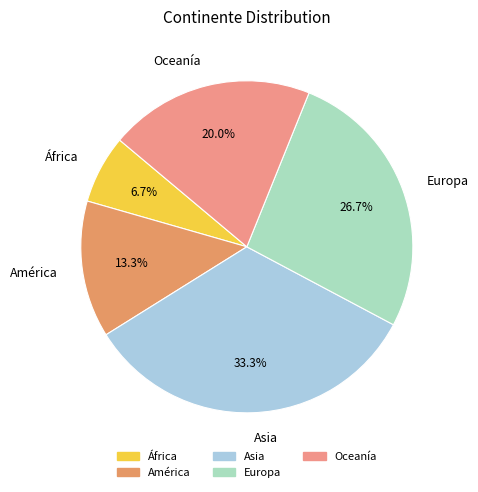

Rank the categories by value from highest to lowest.

Asia, Europa, Oceanía, América, África